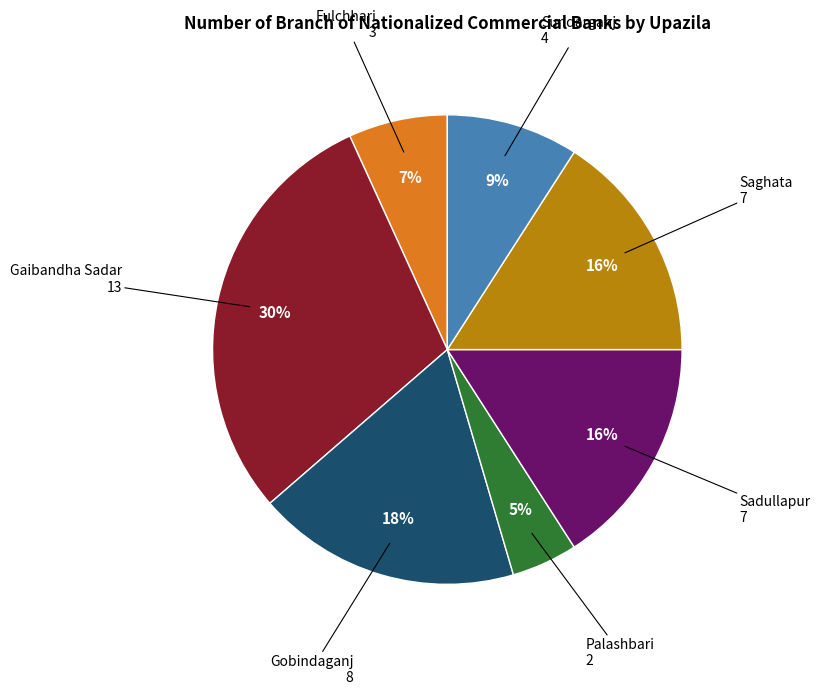

What is the ratio of the value at Saghata to the value at Fulchhari?

2.3